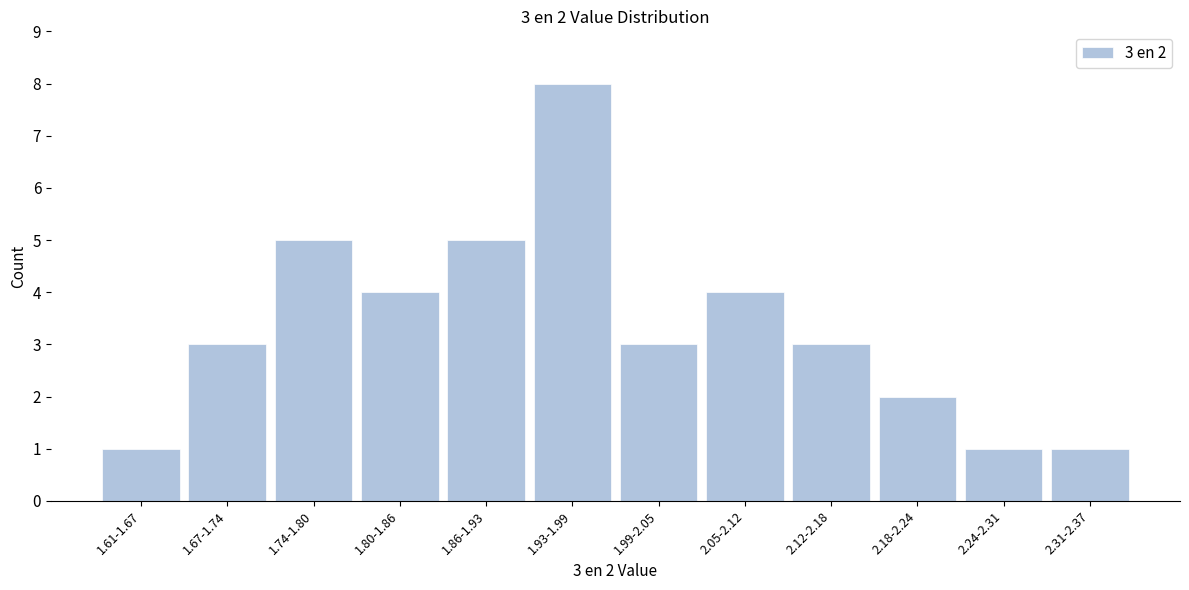

Reading left to right, extract all data points from this chart.

1.61-1.67=1	1.67-1.74=3	1.74-1.80=5	1.80-1.86=4	1.86-1.93=5	1.93-1.99=8	1.99-2.05=3	2.05-2.12=4	2.12-2.18=3	2.18-2.24=2	2.24-2.31=1	2.31-2.37=1